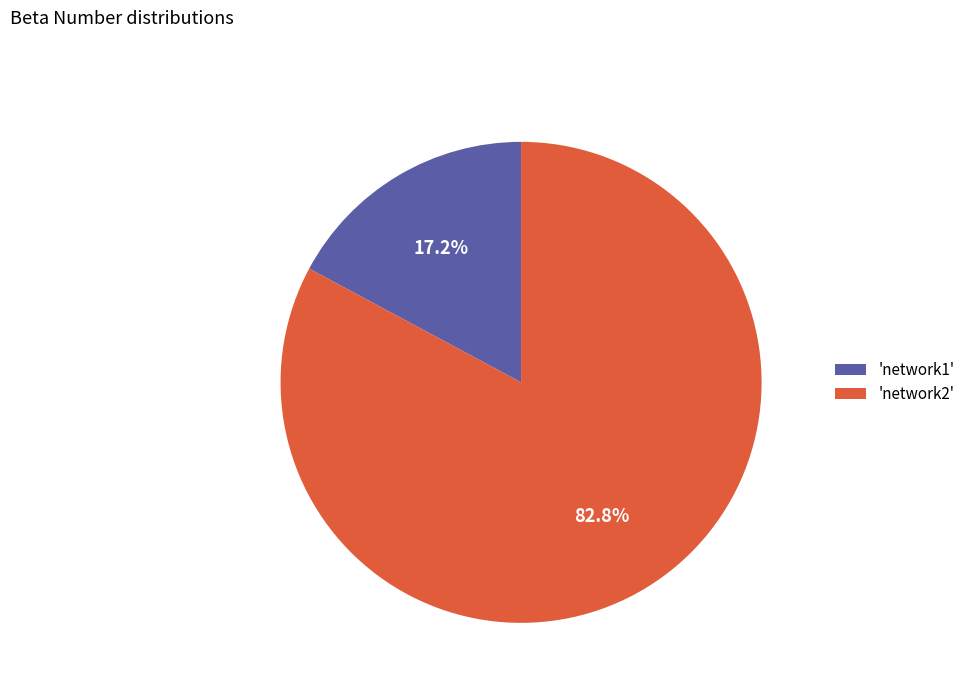

Which category accounts for the majority?

'network2'